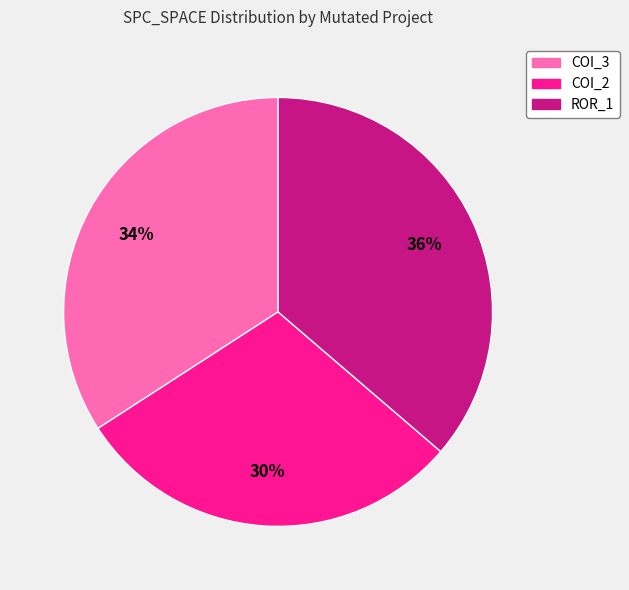

To the nearest percent, what is the average slice percentage?

33%